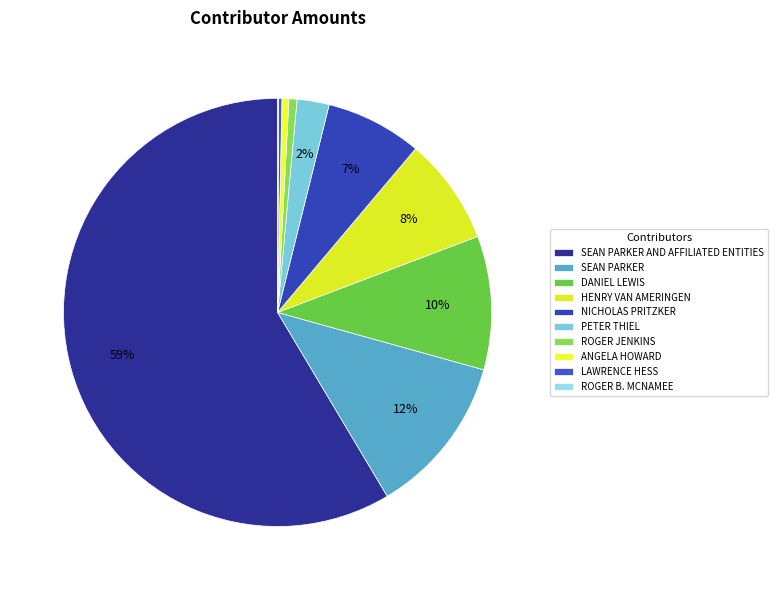

Does any single category account for the majority?

Yes